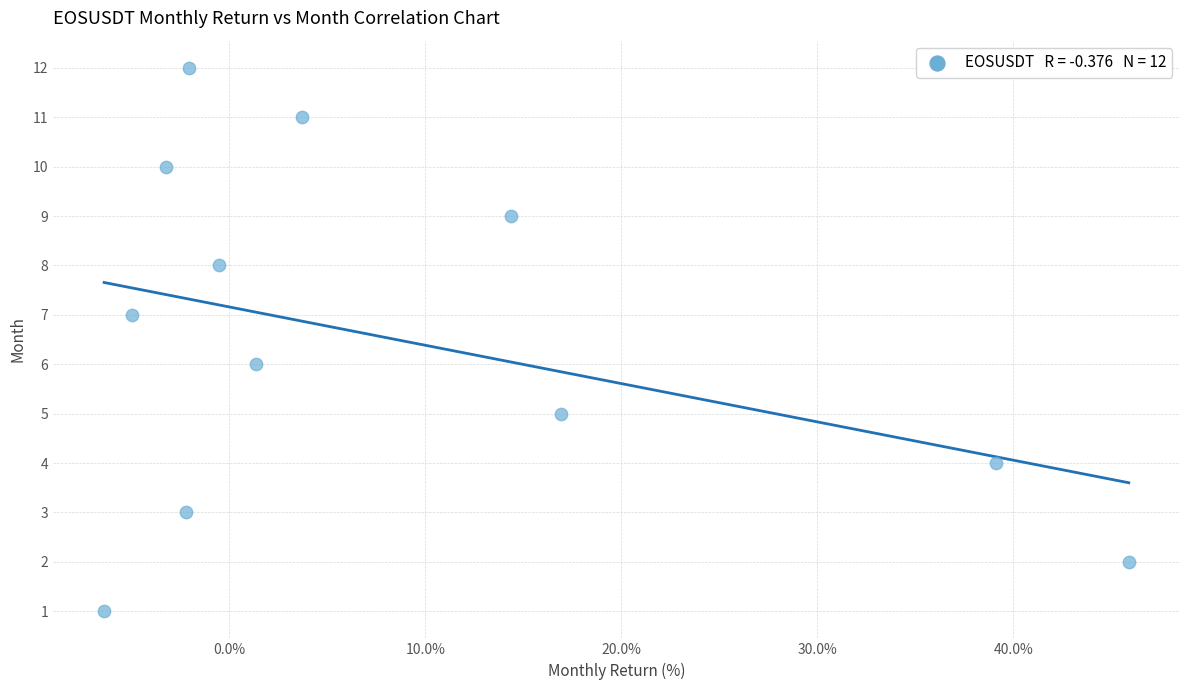

What is the range of Y values (max minus min)?

11